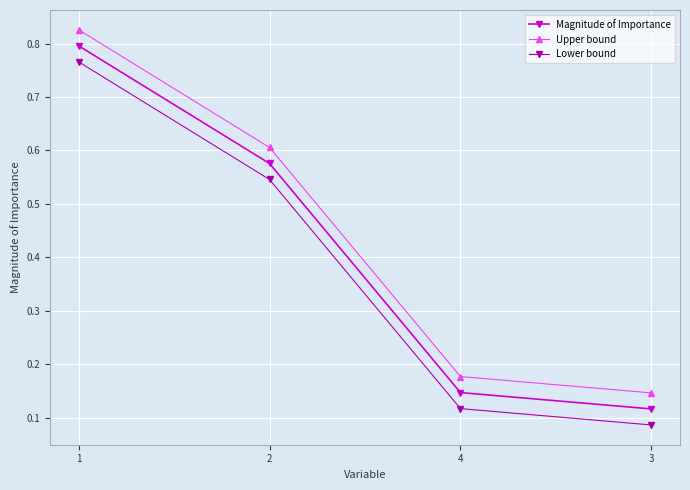

True or false: Magnitude of Importance and Upper bound cross at least once.

False